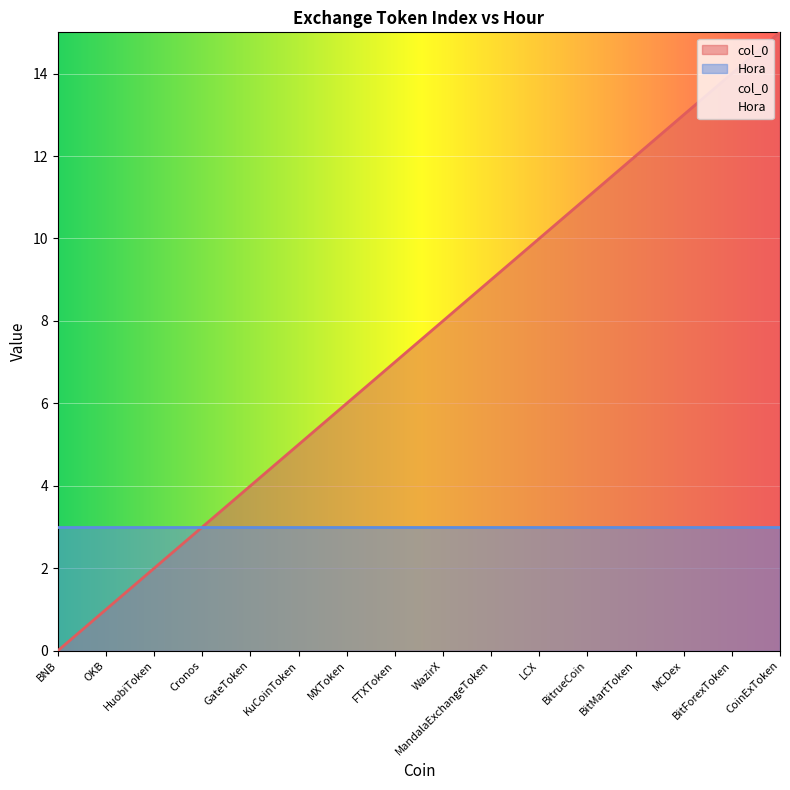

List the labels in order of value, largest first.

CoinExToken, BitForexToken, MCDex, BitMartToken, BitrueCoin, LCX, MandalaExchangeToken, WazirX, FTXToken, MXToken, KuCoinToken, GateToken, Cronos, HuobiToken, OKB, BNB